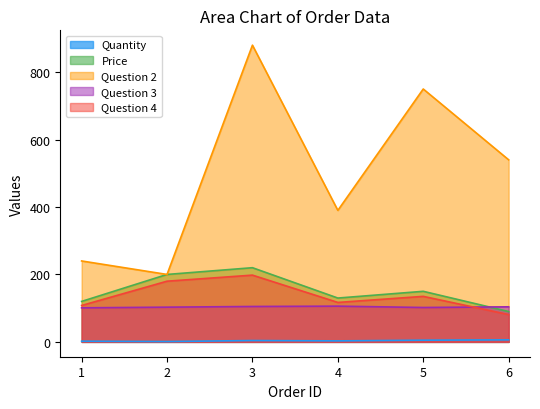

How many data points does each series have?

6